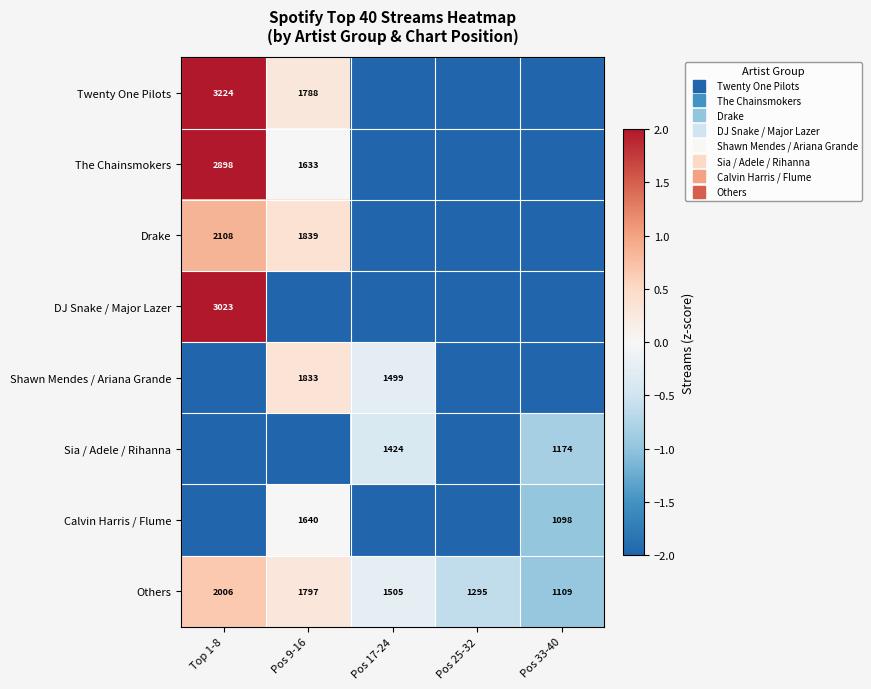

At which label is Drake closest to -1?

Pos 9-16